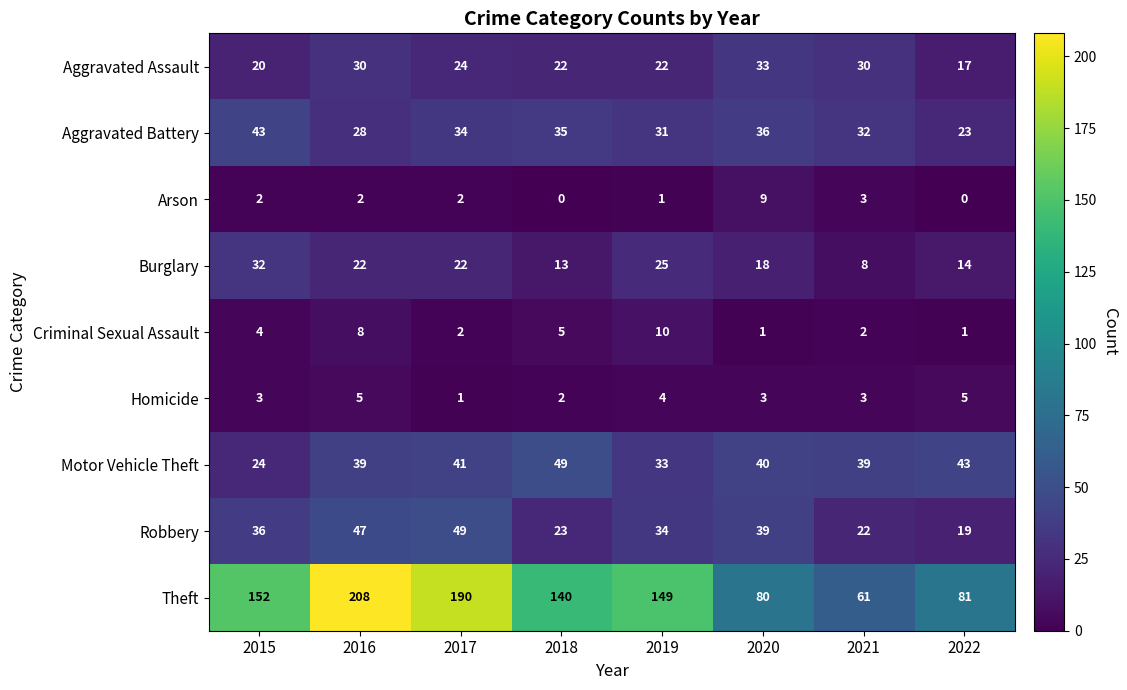

What is the difference between the Motor Vehicle Theft values at 2015 and 2018?

25